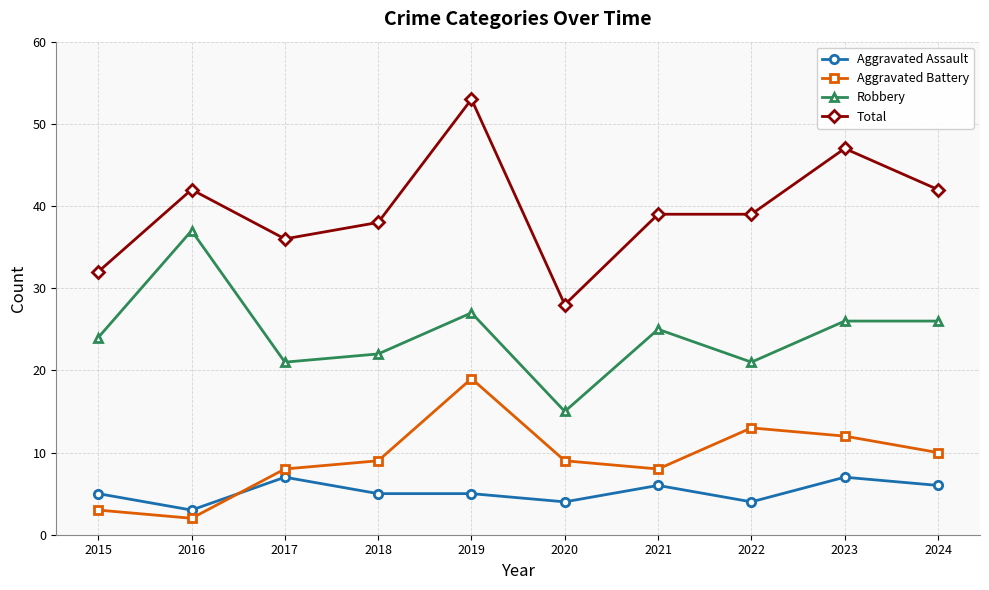

What is the sum of the Robbery values at 2017 and 2019?

48